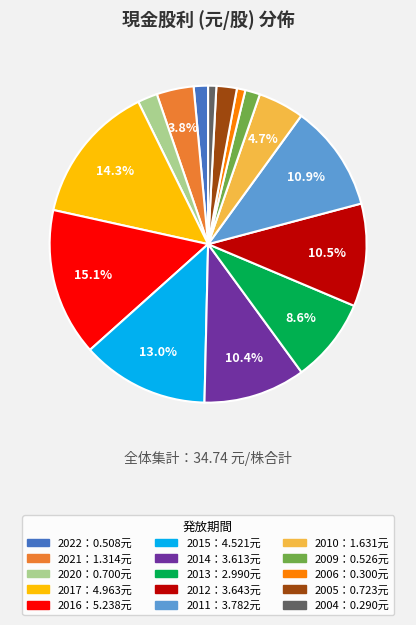

Is there a majority slice in this chart?

No